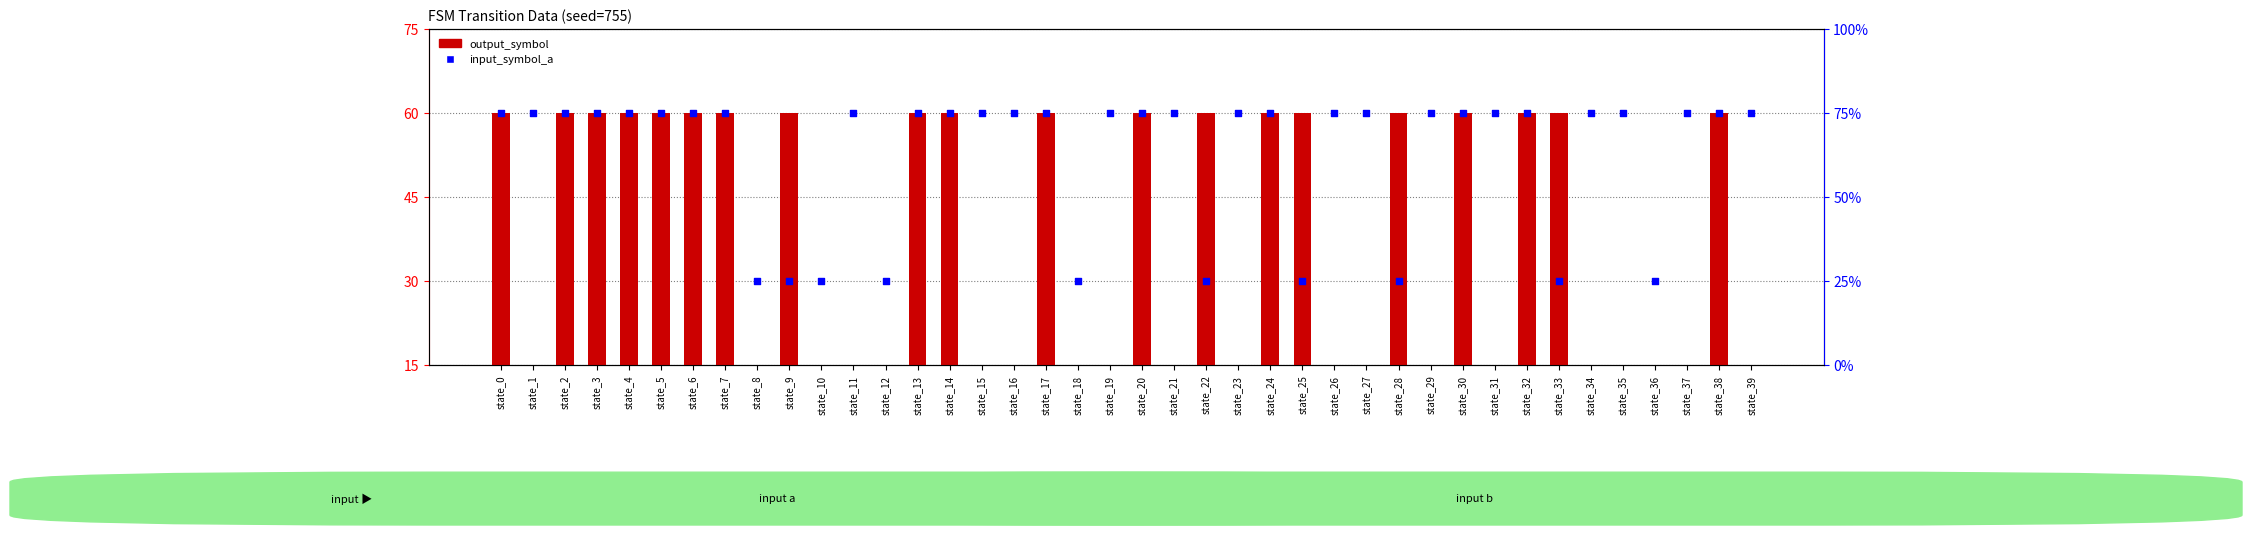

At which category is the sum across all series the highest?

state_0